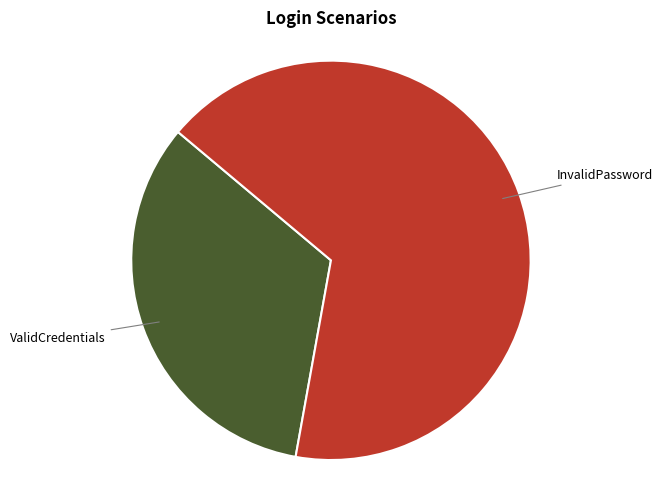

How many segments does this pie chart have?

2